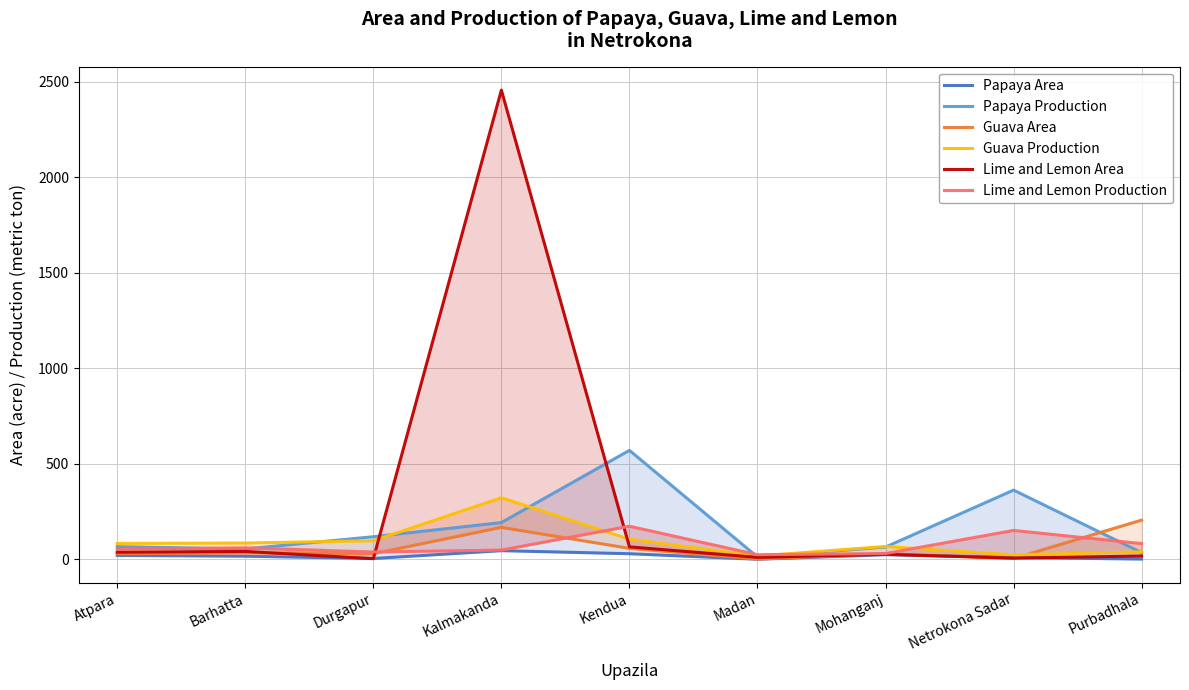

What value does the Guava Production series have at Durgapur, to the nearest 50?

100